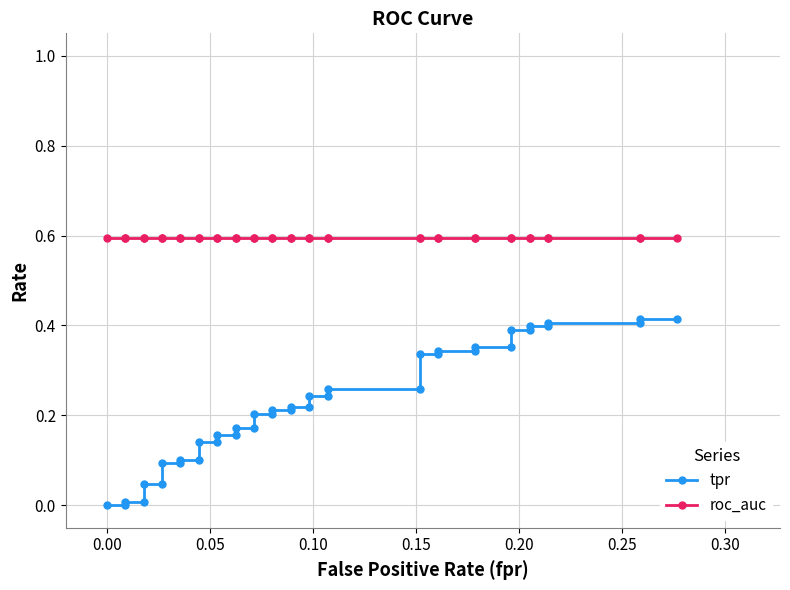

True or false: roc_auc and tpr cross at least once.

False